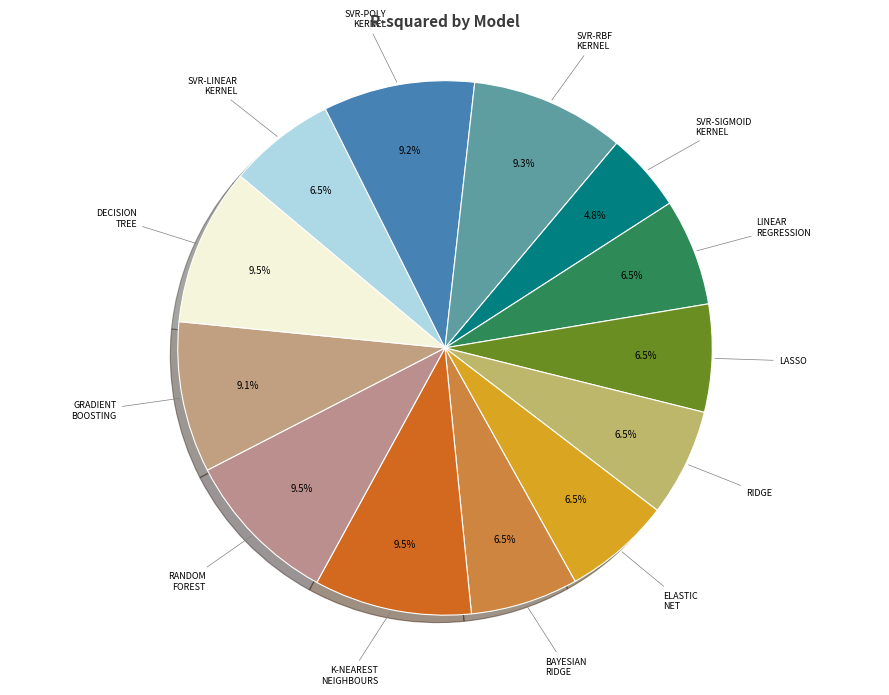

Count the number of slices in the pie.

13